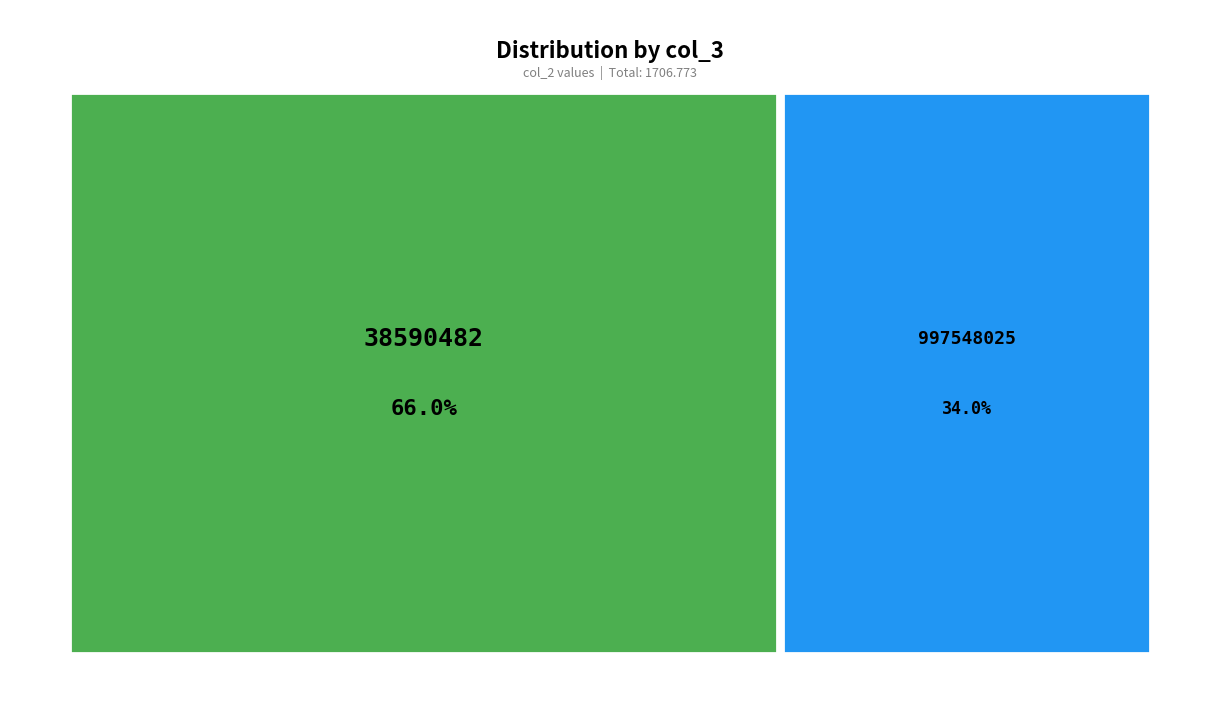

Rank the categories by value from lowest to highest.

997548025, 38590482